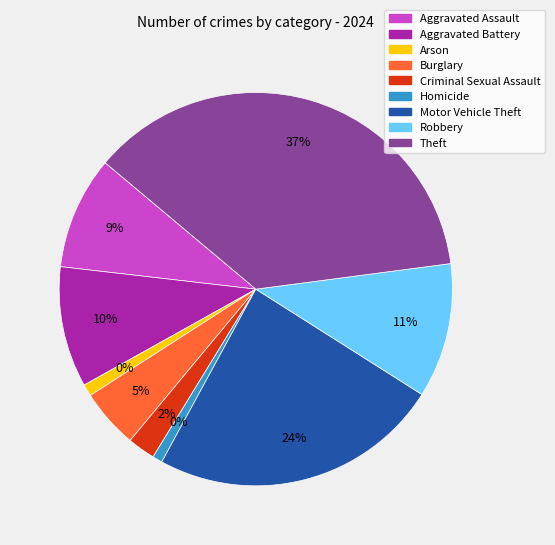

How many slices are in this pie chart?

9